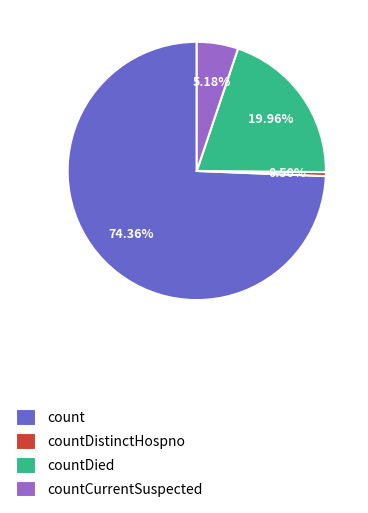

Which has a higher value, countDistinctHospno or countCurrentSuspected?

countCurrentSuspected